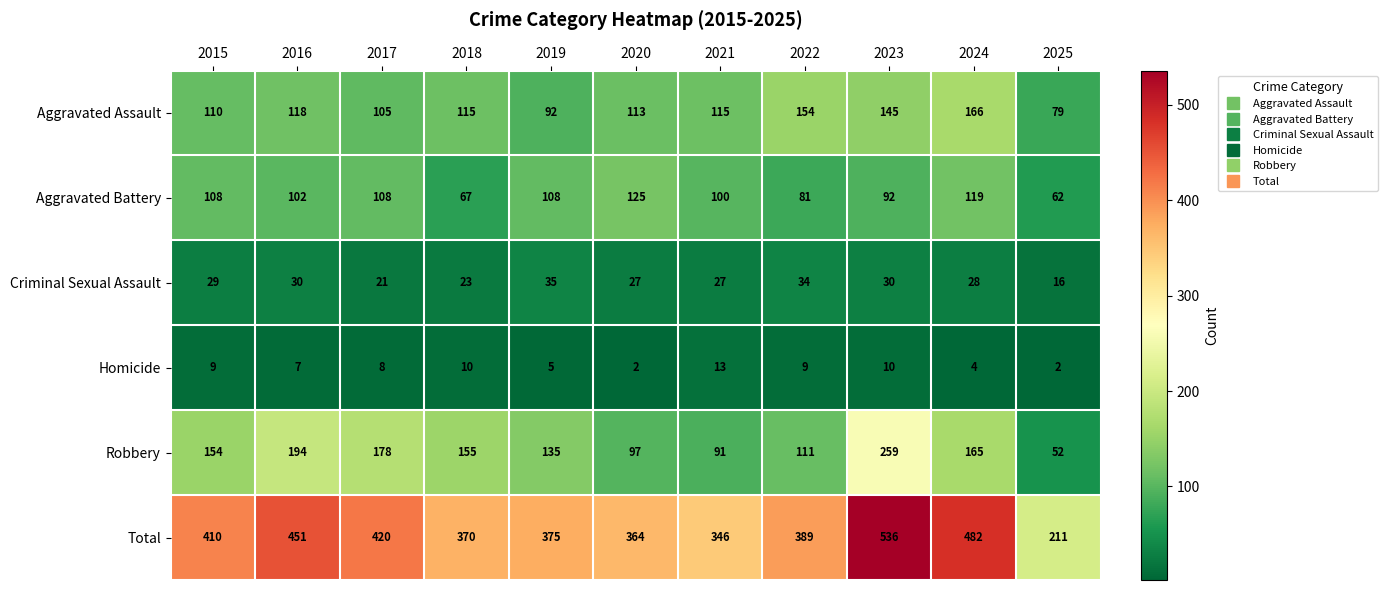

What is the difference between the Aggravated Assault values at 2020 and 2017?

8